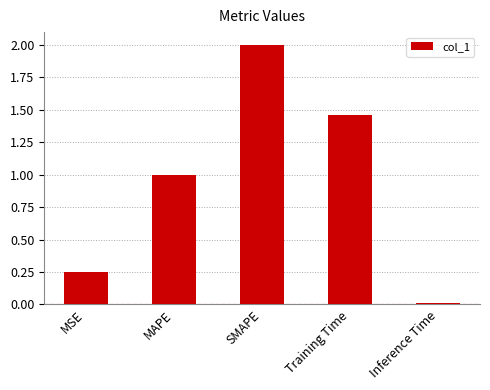

What position from the left is MSE?

1